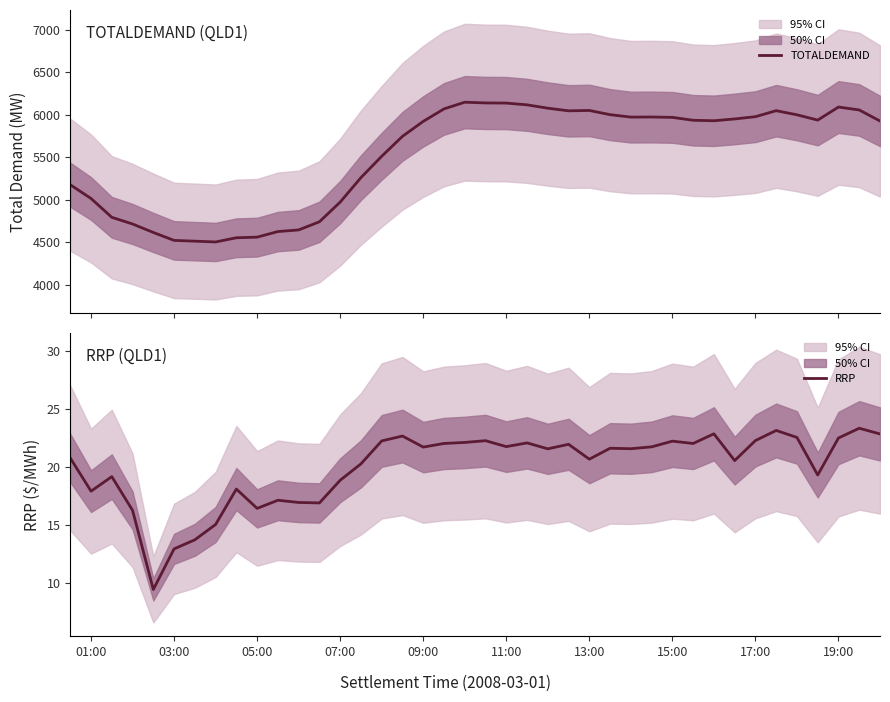

Reading left to right, transcribe all the data shown in this chart.

TOTALDEMAND: 5176.0	5014.1	4793.1	4714.5	4614.9	4521.8	4512.6	4503.3	4552.7	4559.8	4625.6	4644.6	4740.6	4972.1	5259.7	5510.7	5744.8	5920.7	6067.4	6146.0	6137.5	6135.8	6115.1	6075.7	6044.7	6049.1	5999.7	5970.9	5972.0	5967.9	5933.8	5928.0	5949.3	5975.9	6046.4	5998.0	5935.7	6089.2	6054.8	5925.1
RRP: 20.8	17.9	19.2	16.3	9.5	12.9	13.7	15.1	18.1	16.4	17.1	16.9	16.9	18.9	20.3	22.2	22.6	21.7	22.0	22.1	22.2	21.7	22.1	21.6	21.9	20.7	21.6	21.6	21.7	22.2	22.0	22.8	20.5	22.3	23.1	22.5	19.3	22.5	23.3	22.8